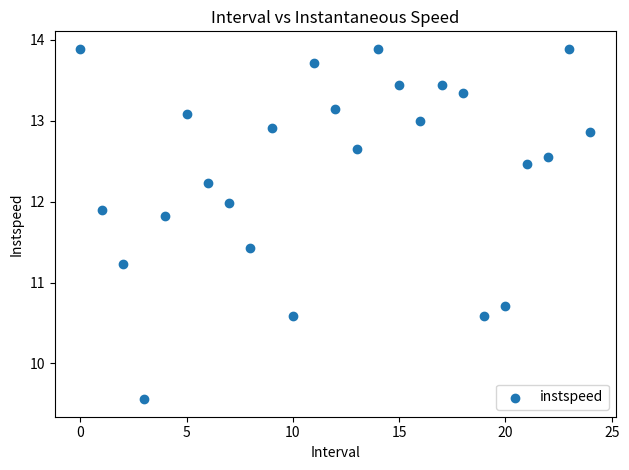

What is the range of Y values (max minus min)?

4.3